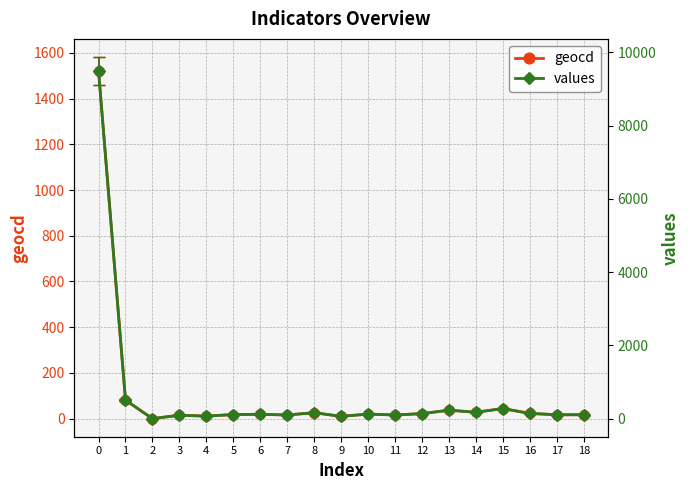

Reading left to right, extract all data points from this chart.

geocd: 1521	81	0	15	11	18	19	16	26	10	20	16	22	37	28	44	23	17	17
values: 9494	505	0	93	68	112	118	99	162	62	124	99	137	230	174	274	143	106	106